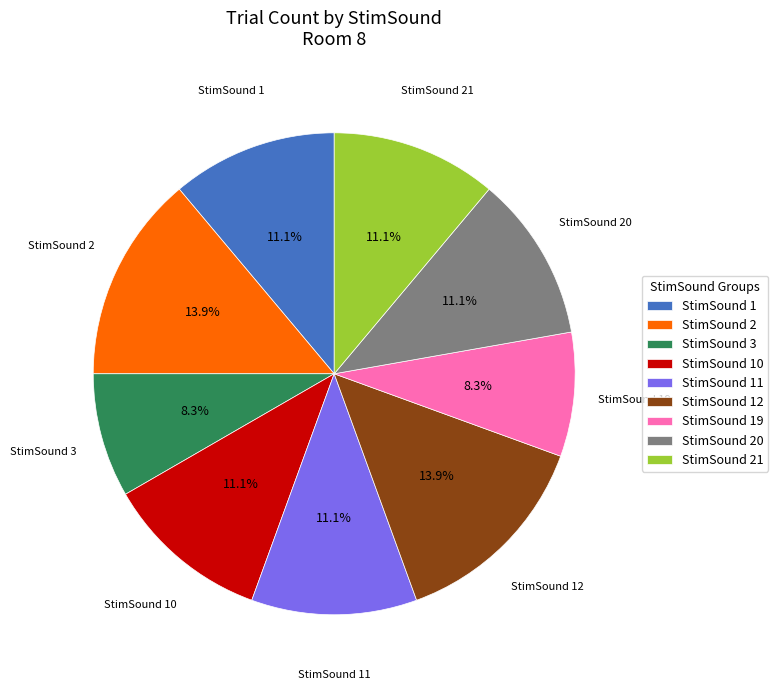

Between StimSound 11 and StimSound 3, which is larger?

StimSound 11